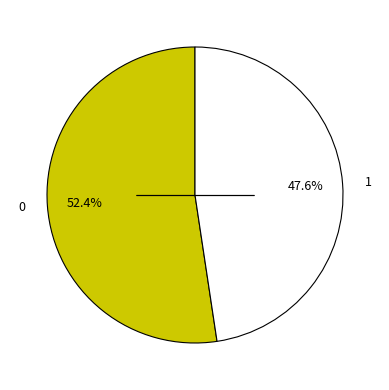

To the nearest percent, what percentage of the pie is 1?

48%